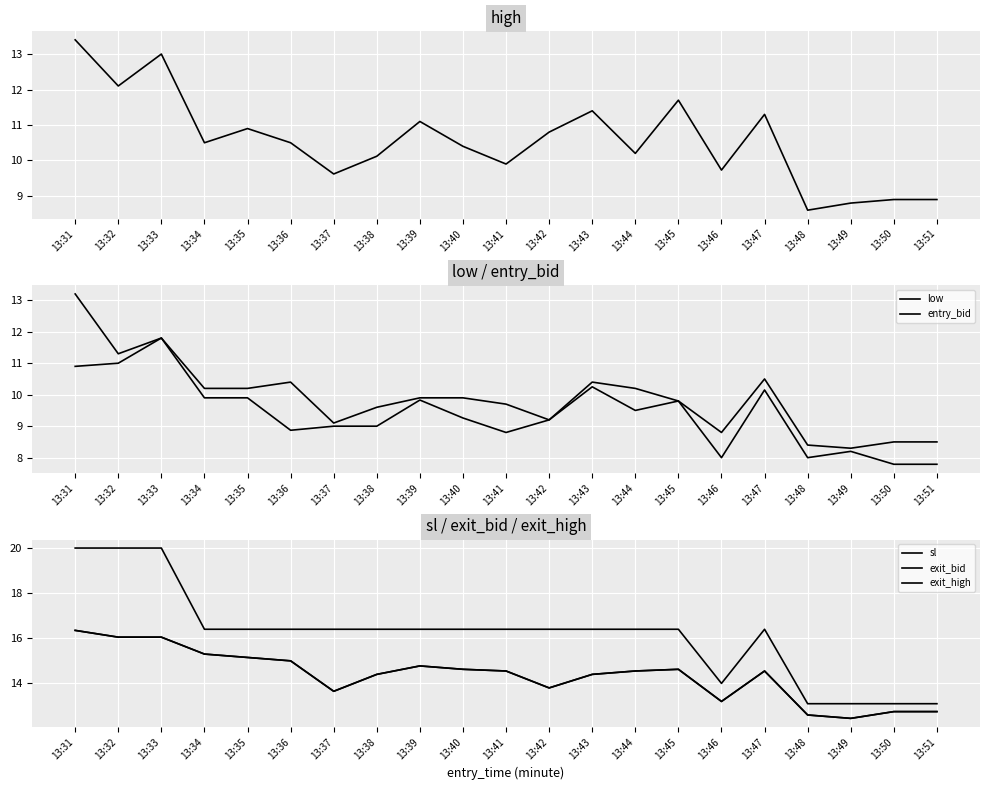

In high, how many points are lower than both neighbors (excluding endpoints)?

7